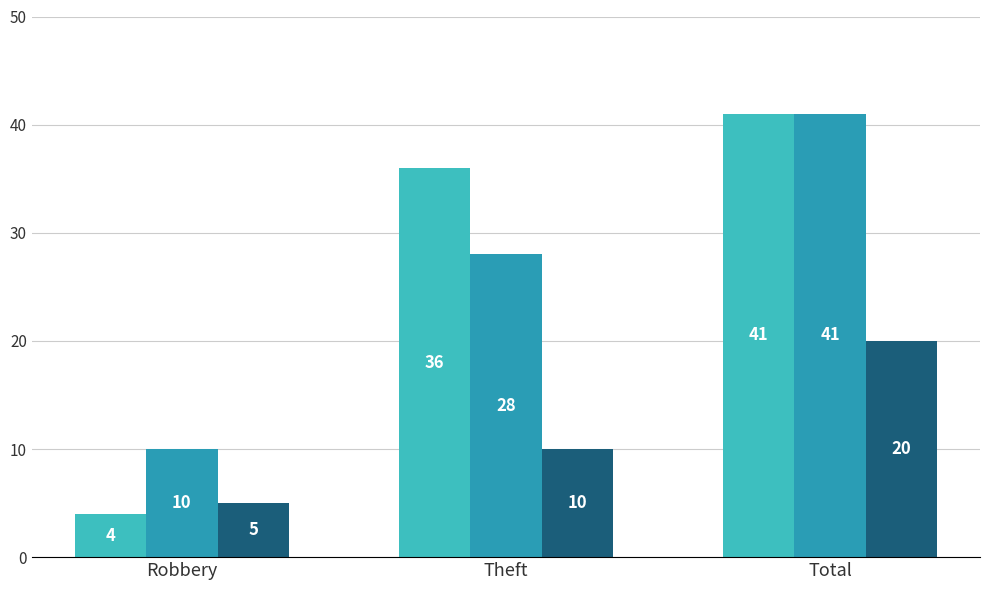

What is the spread (max minus min) of values at Total?

21